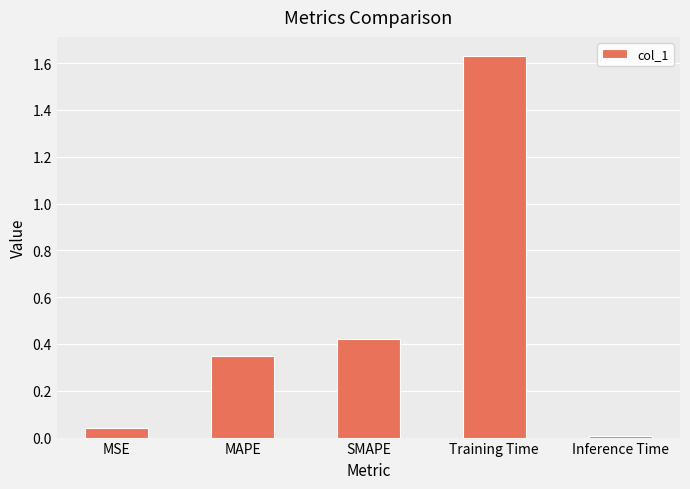

Where is the data nearest to the value 0?

Inference Time